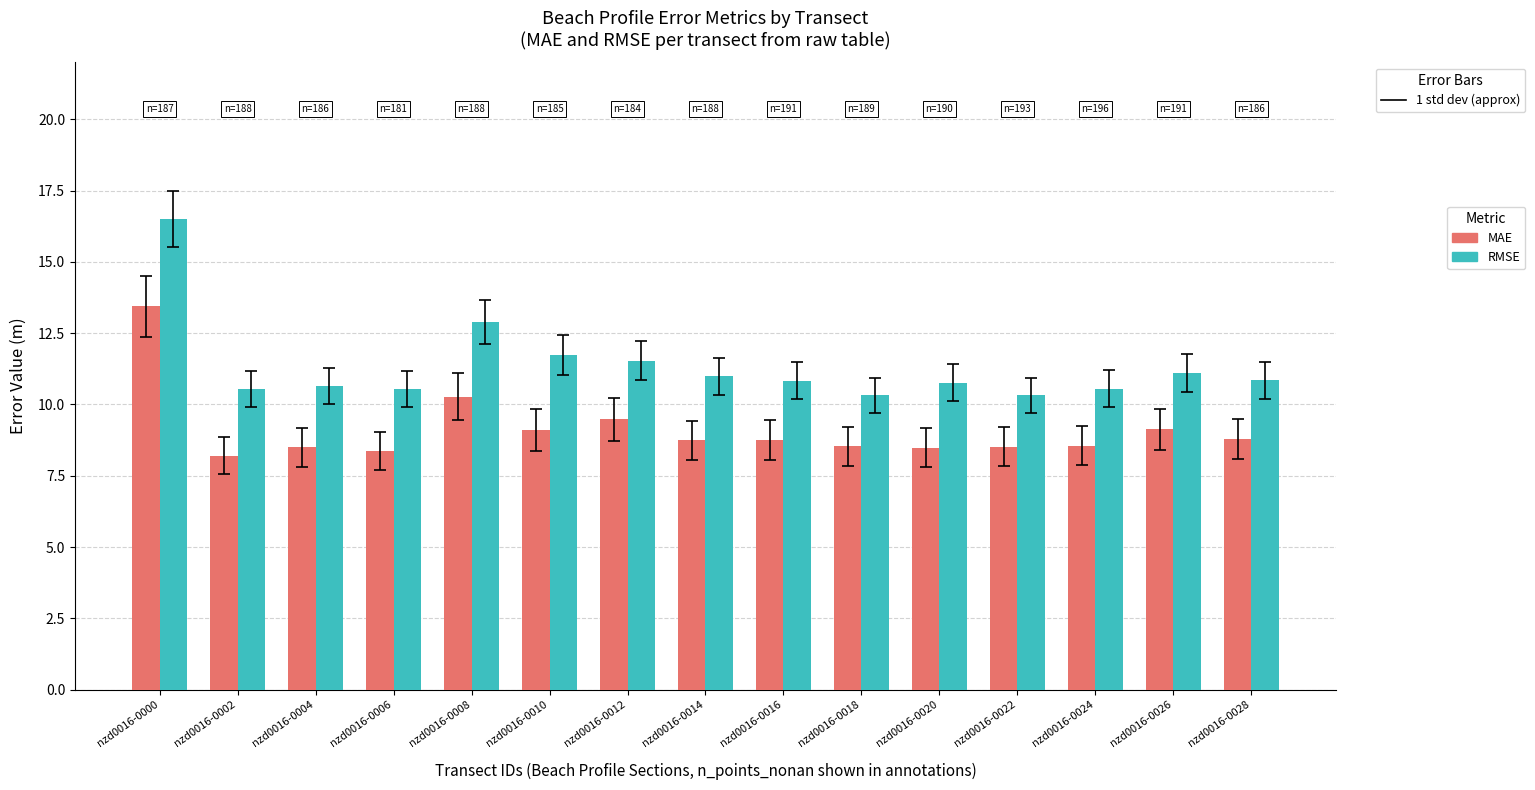

Is it true that RMSE equals 4.5 at nzd0016-0018?

False